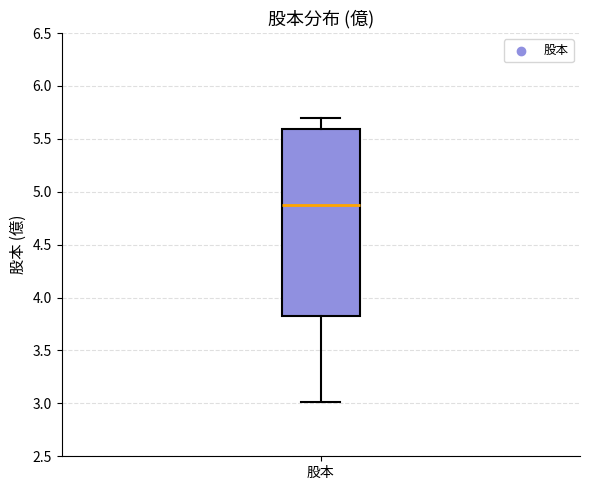

Where does the upper whisker of the box for 股本 end on the y-axis? The values are not printed on the chart, so give them approximately, as read against the axis.

5.70